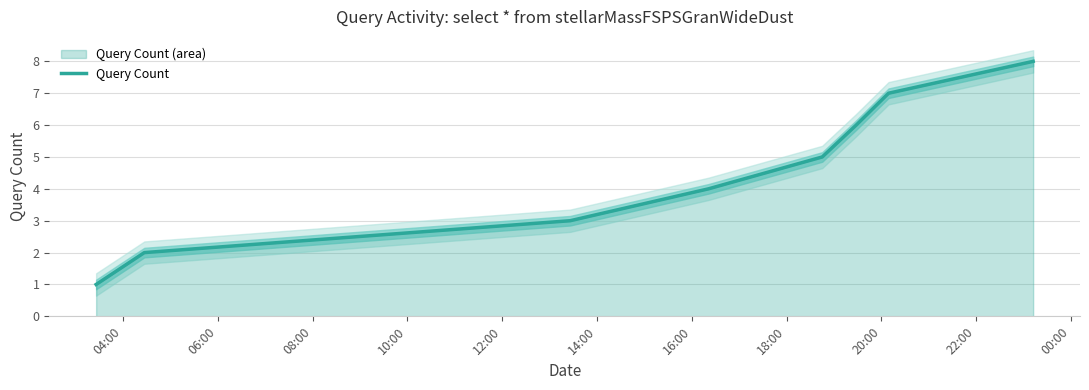

What is the maximum value for Query Count?

8